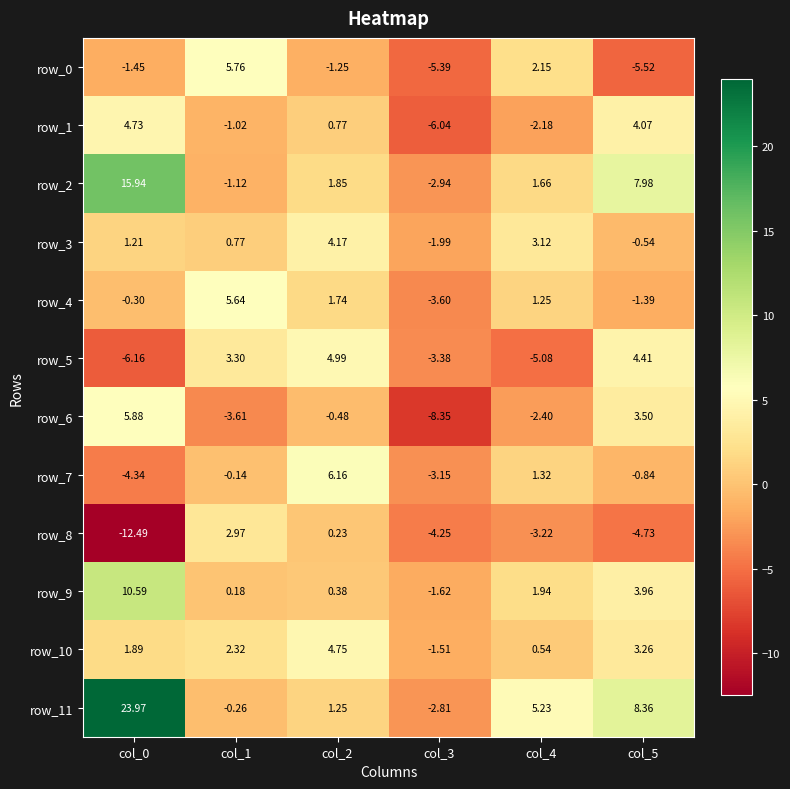

Count the number of data series in this chart.

12